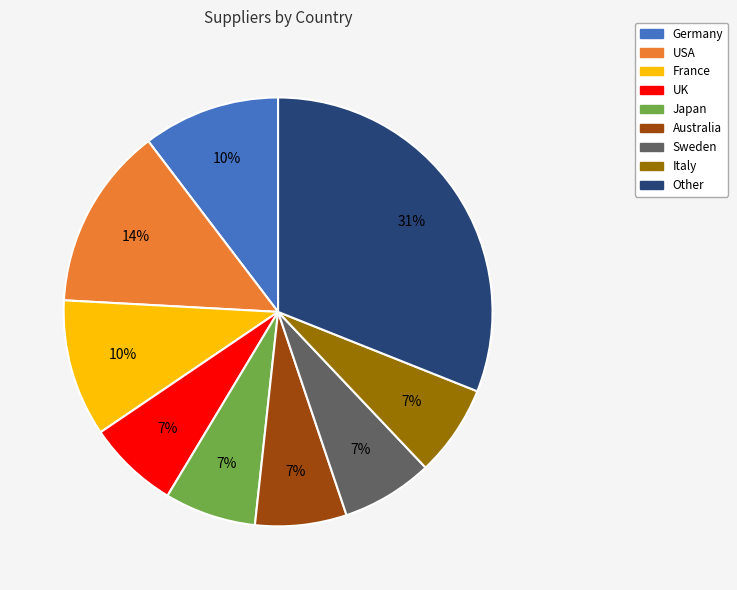

Combined, do Other and USA account for over 50%?

No